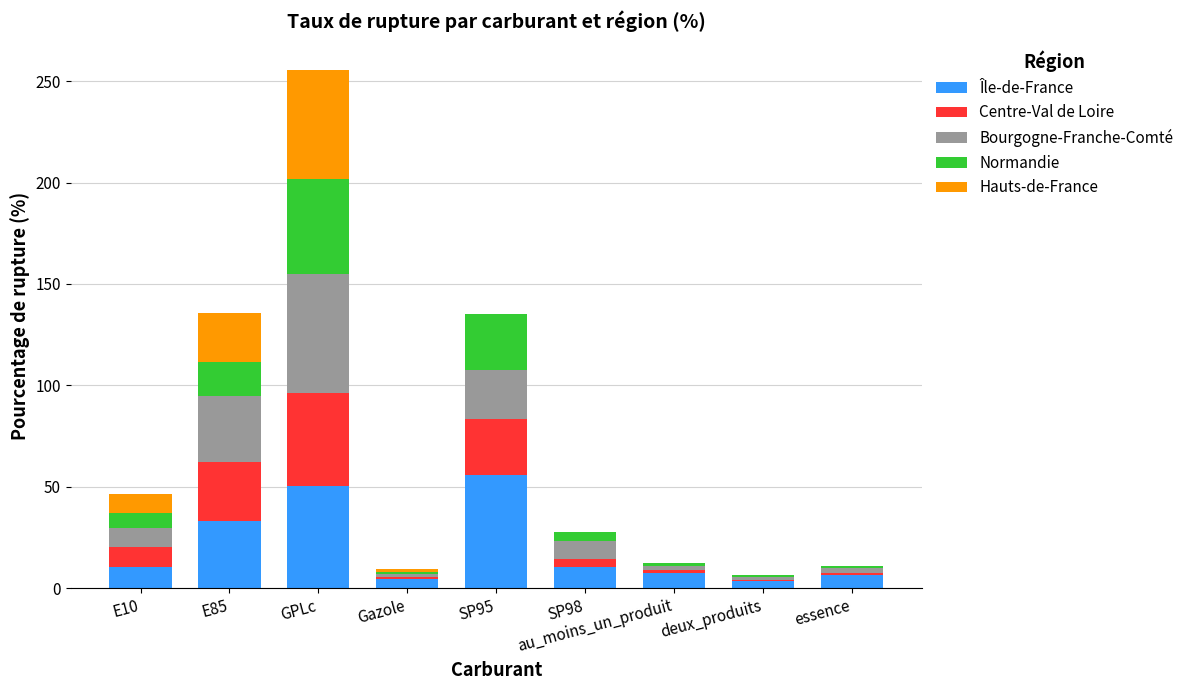

True or false: Île-de-France has a value of 10.5 at E10.

True